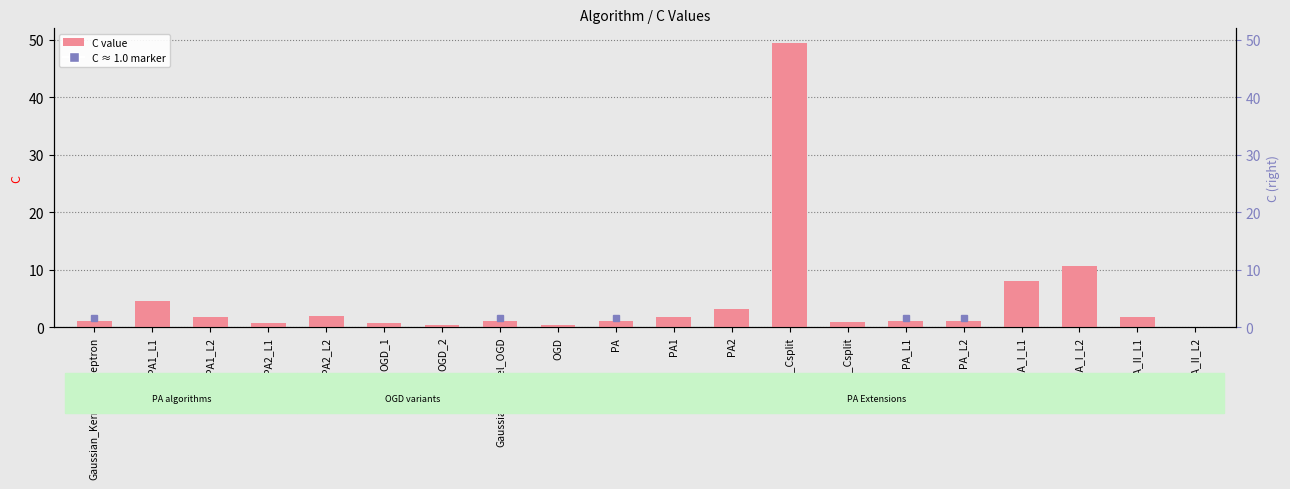

True or false: the data shows 15.4 at PA_I_L2.

False